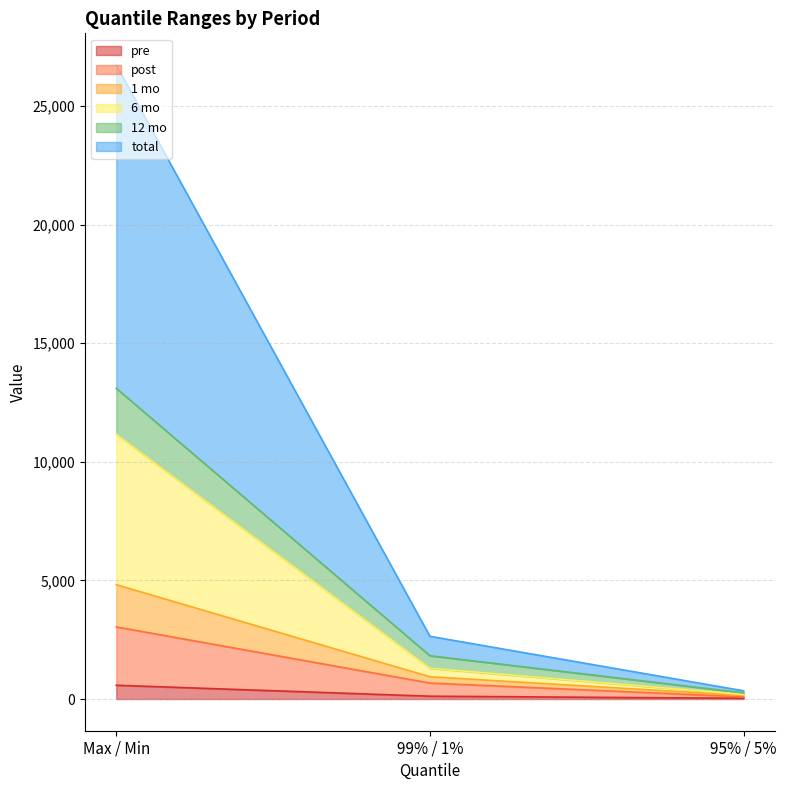

How many categories are shown in the chart?

3